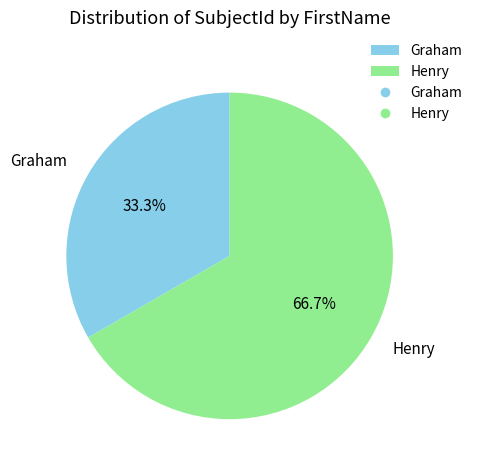

To the nearest percent, what is the average slice percentage?

50%